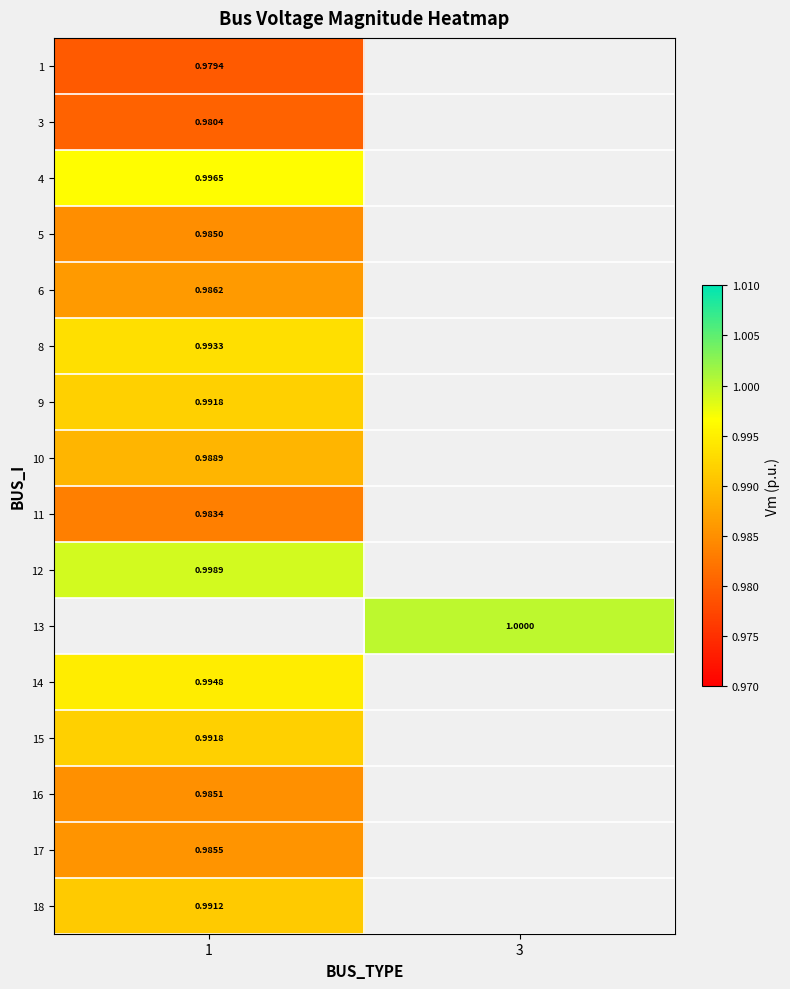

Is the value of 17 at 1 greater than the value of 15 at 1?

No